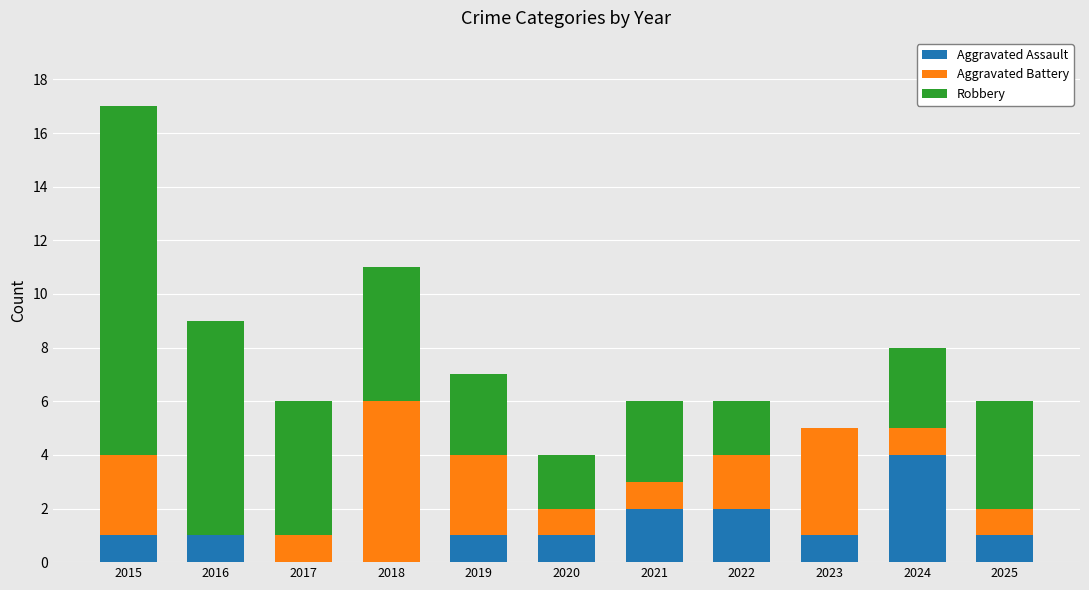

At which category is the sum across all series the highest?

2015